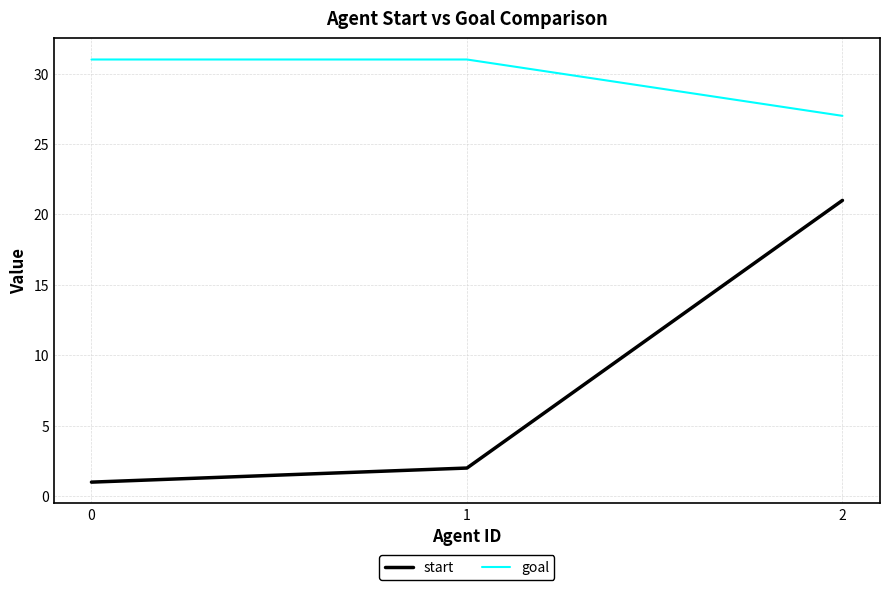

Does the chart display data point markers on the line(s)?

No